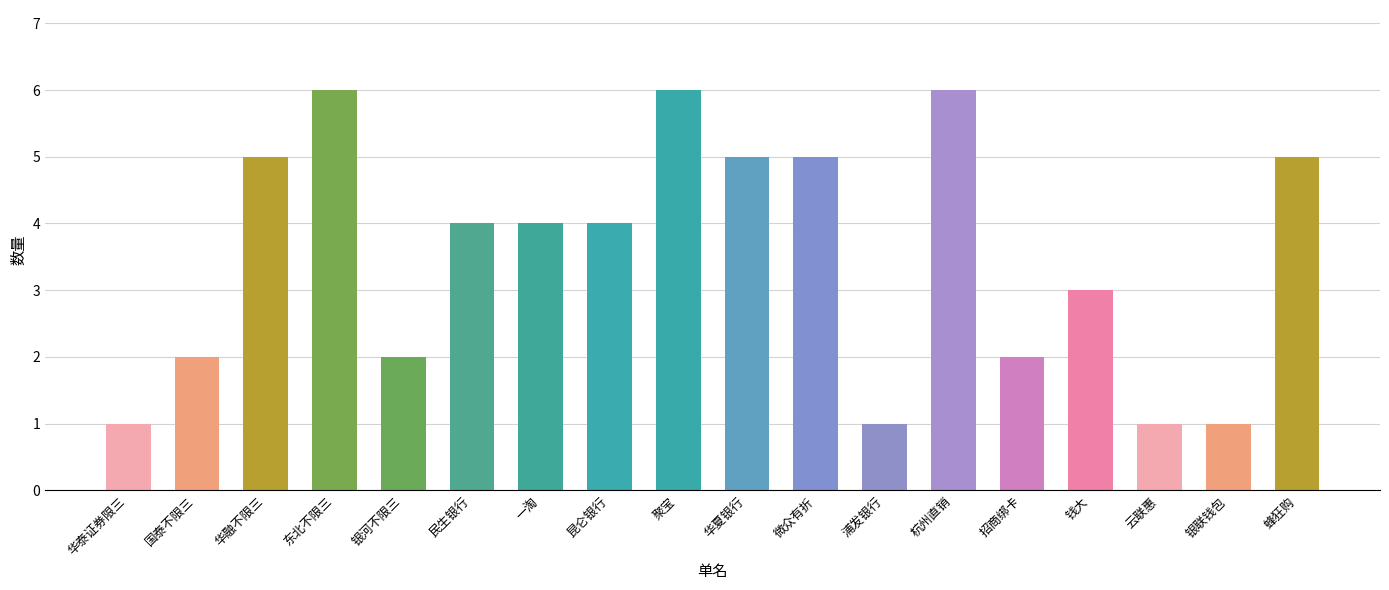

Reading left to right, list all the values displayed in this chart.

华泰证券限三=1	国泰不限三=2	华融不限三=5	东北不限三=6	银河不限三=2	民生银行=4	一淘=4	昆仑银行=4	聚宝=6	华夏银行=5	微众有折=5	浦发银行=1	杭州直销=6	招商绑卡=2	钱大=3	云联惠=1	银联钱包=1	蜂狂购=5